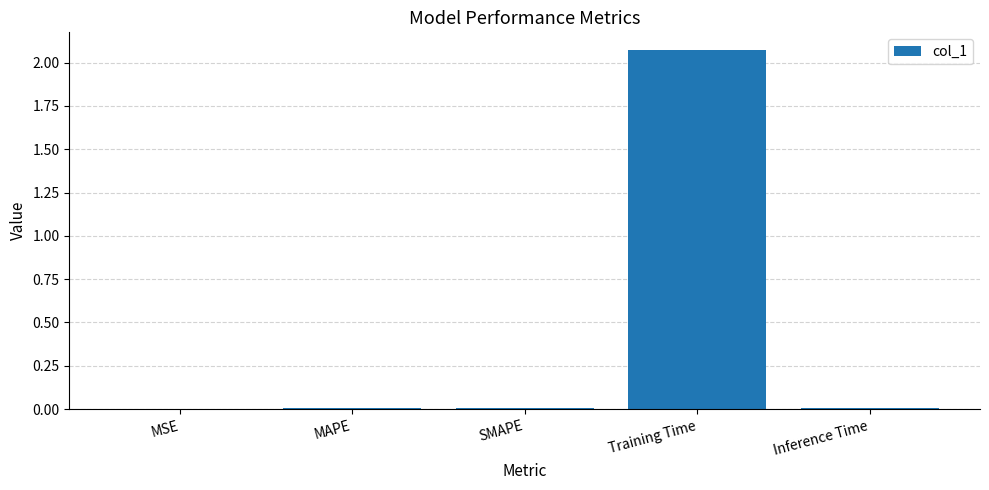

Does the chart contain stacked bars?

No